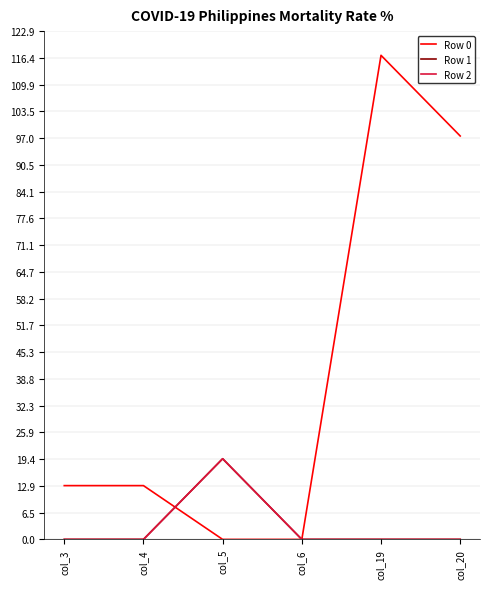

At which category is the sum across all series the highest?

col_19